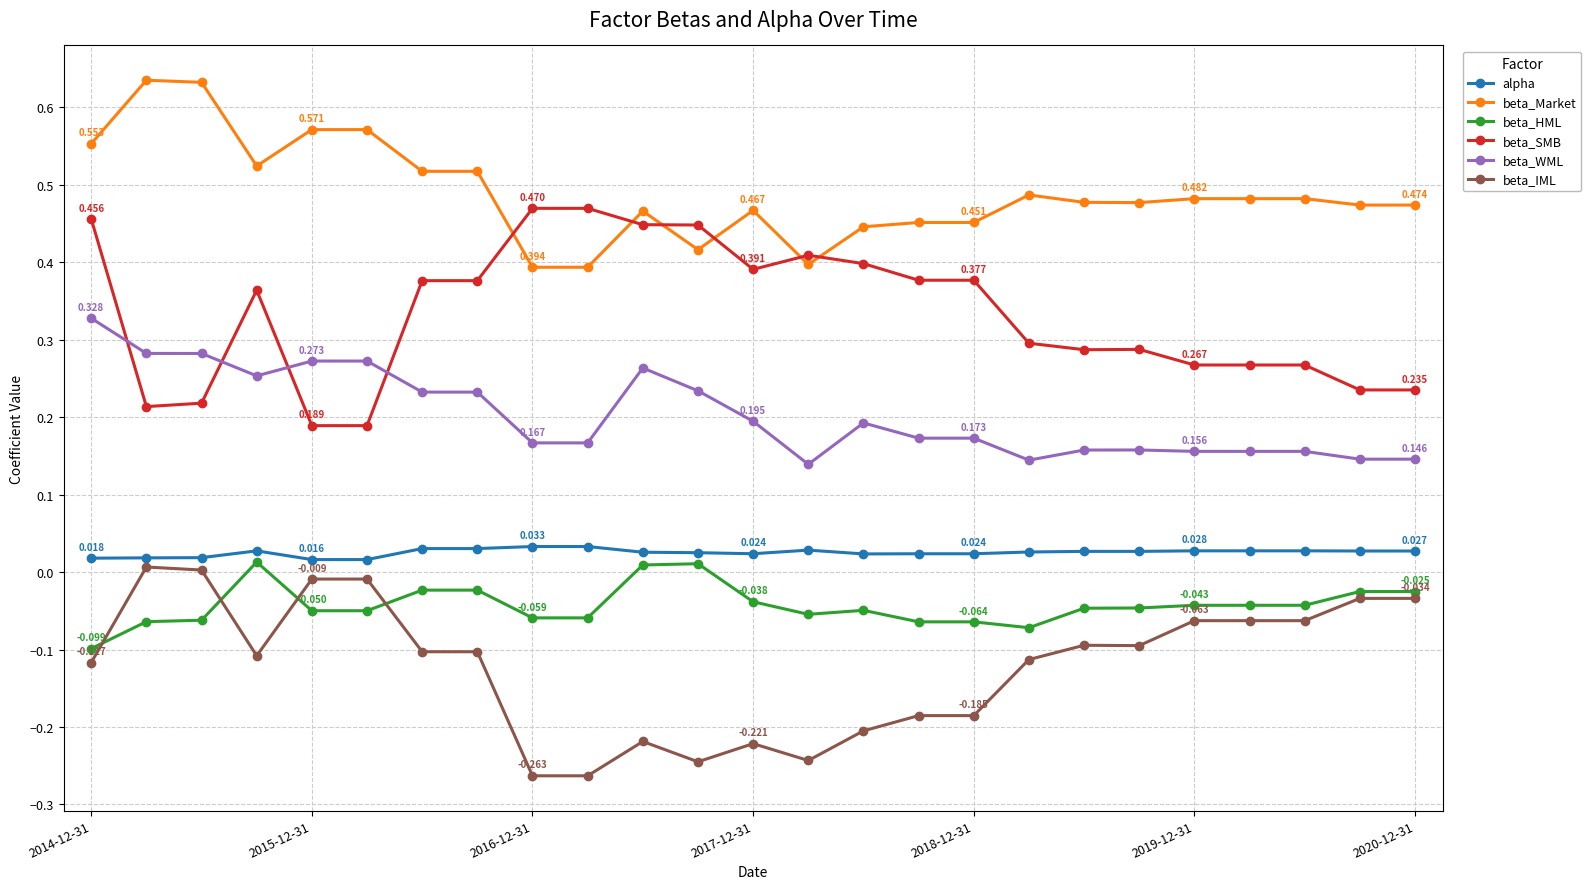

Which series has the largest total across all categories?

beta_Market